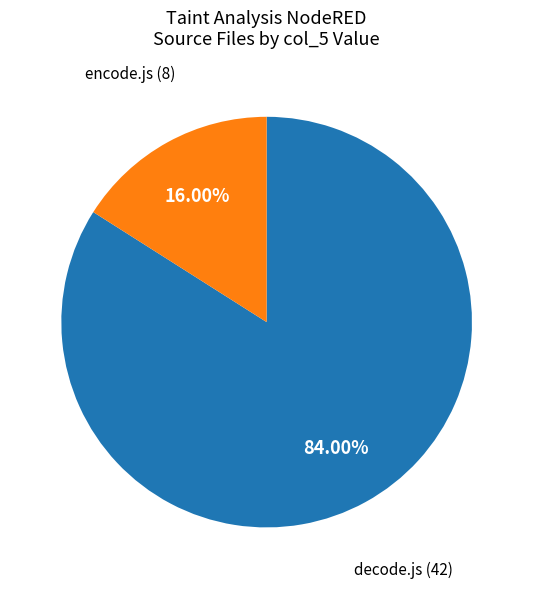

Is there a majority slice in this chart?

Yes